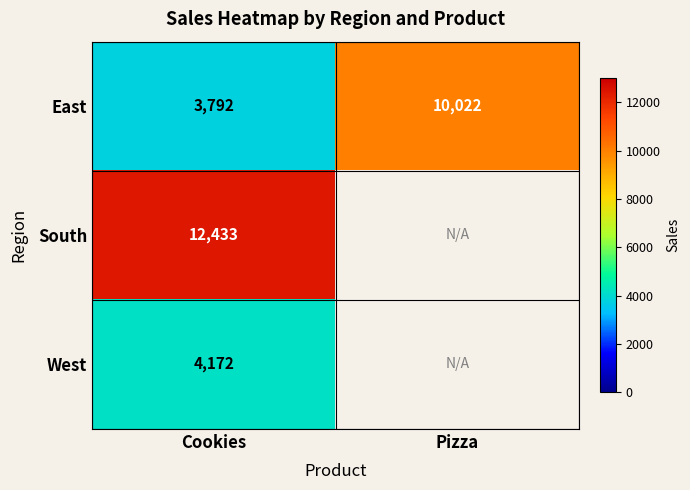

List the labels in order of East value, smallest first.

Cookies, Pizza